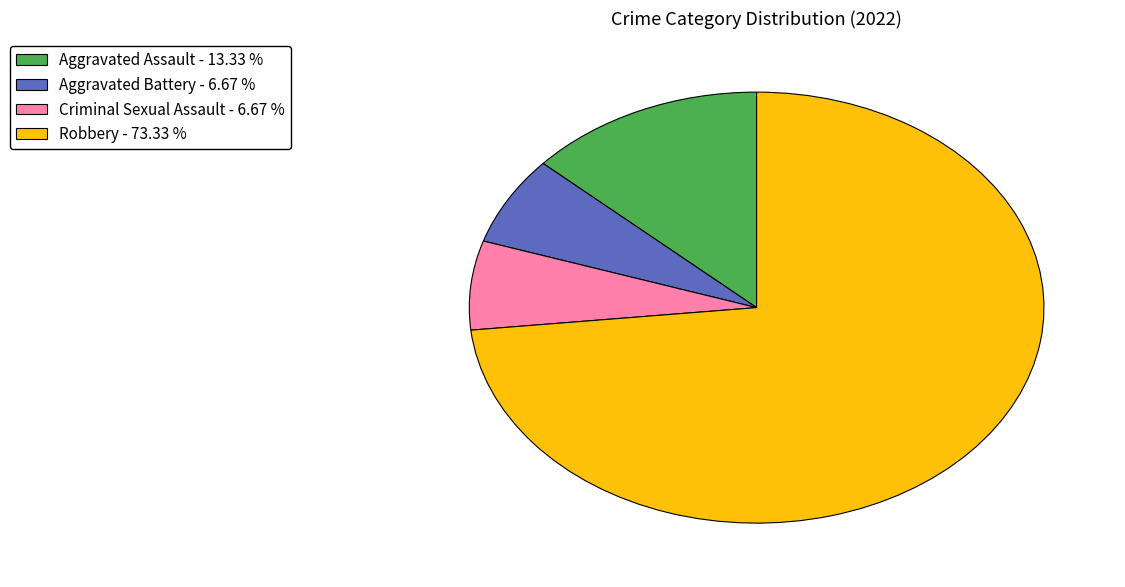

Which has a higher value, Robbery or Aggravated Battery?

Robbery